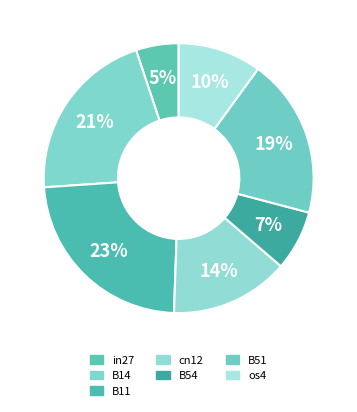

To the nearest percent, what percentage of the pie is cn12?

14%